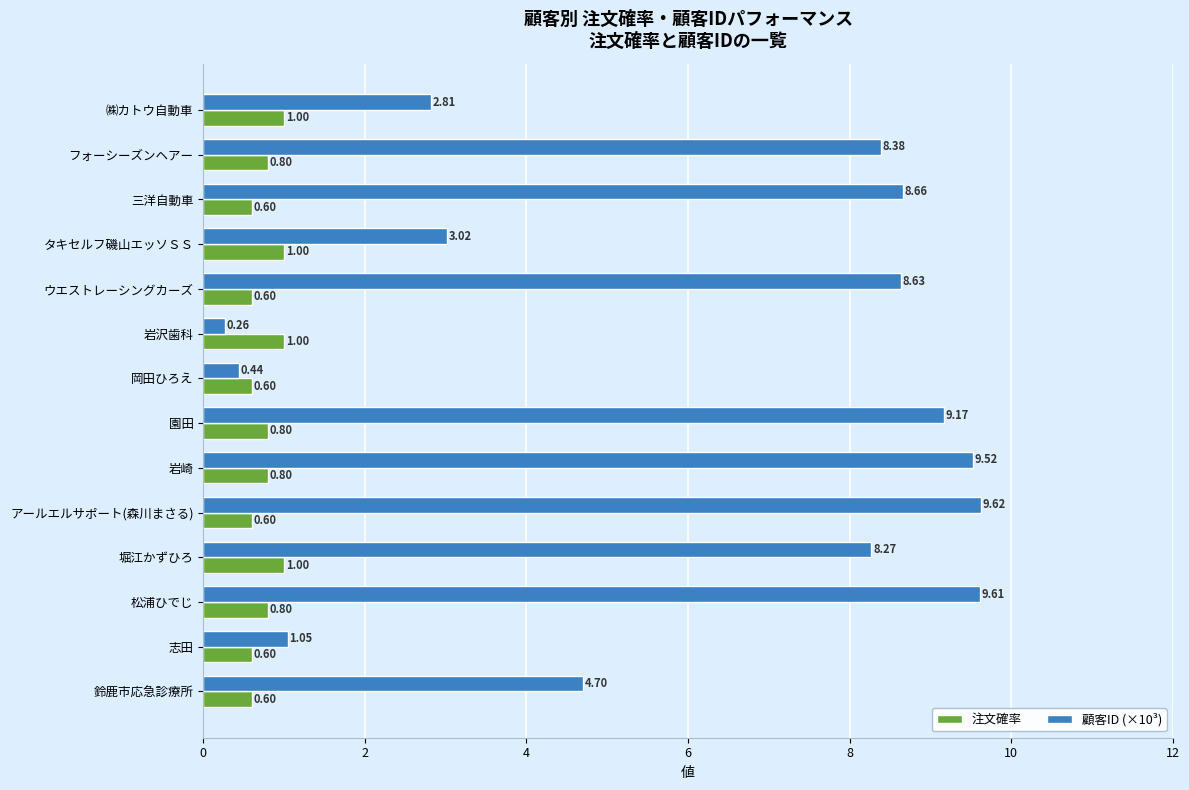

At which category is the sum across all series the highest?

松浦ひでじ